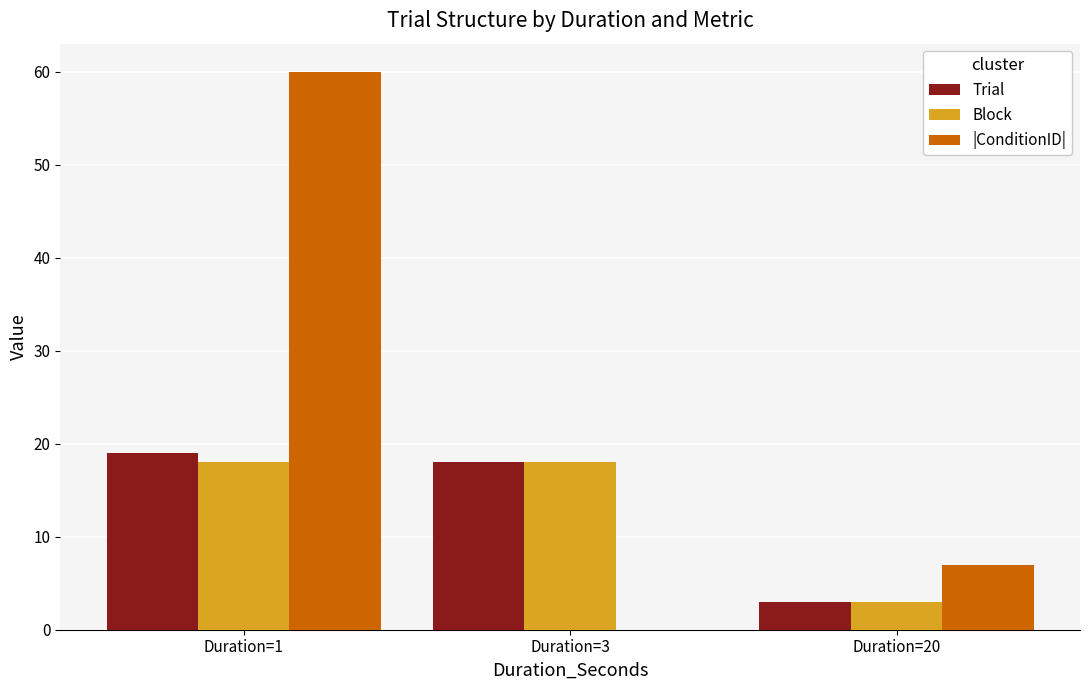

True or false: |ConditionID| has a value of 10 at Duration=20.

False